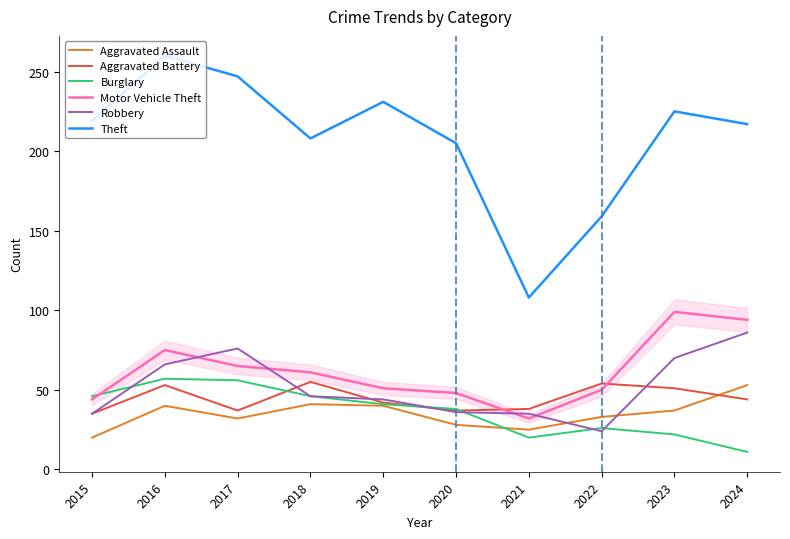

At 2017, list the series in order from largest to smallest.

Theft, Robbery, Motor Vehicle Theft, Burglary, Aggravated Battery, Aggravated Assault